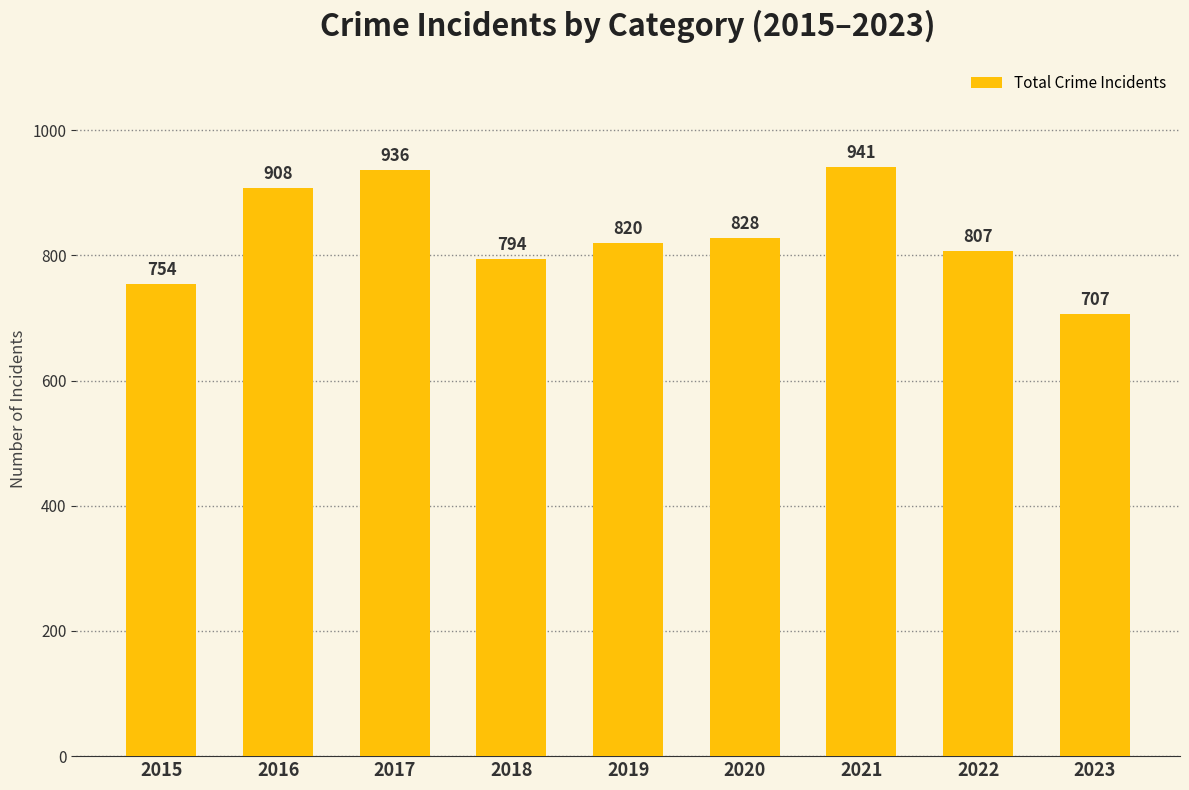

List the labels in order of value, smallest first.

2023, 2015, 2018, 2022, 2019, 2020, 2016, 2017, 2021